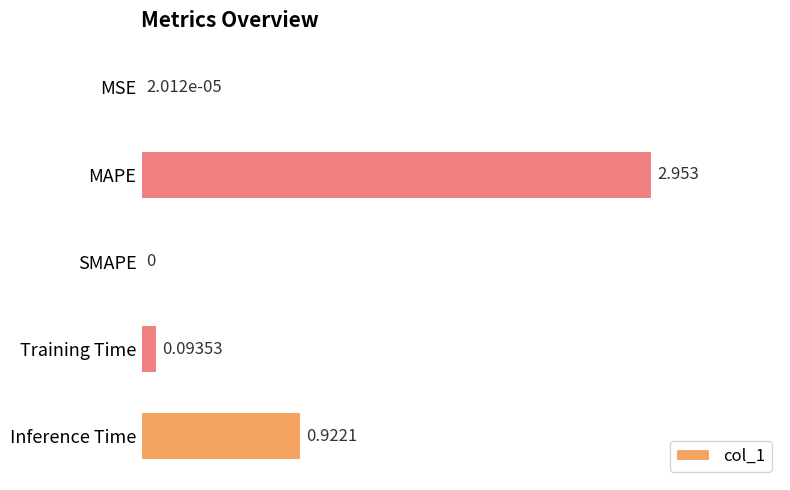

Which has a higher value, Inference Time or SMAPE?

Inference Time